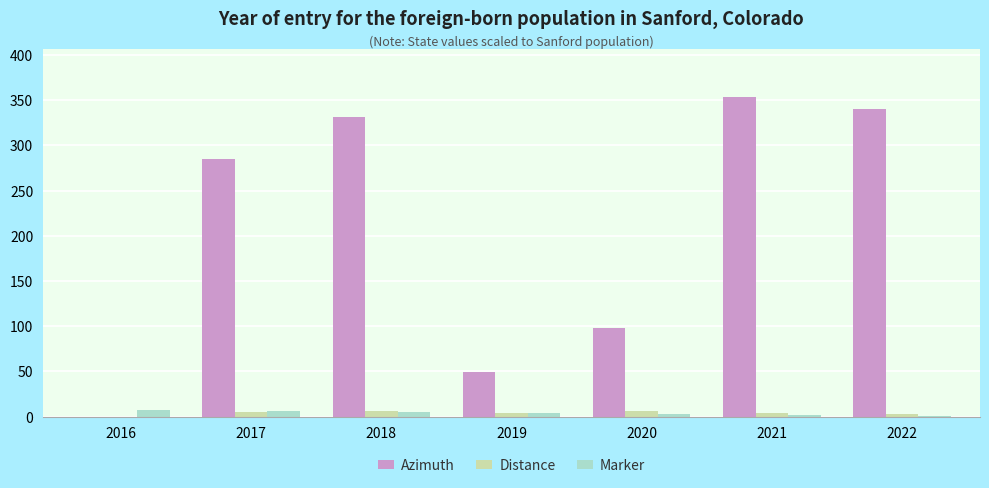

What is the greatest value displayed?

353.2